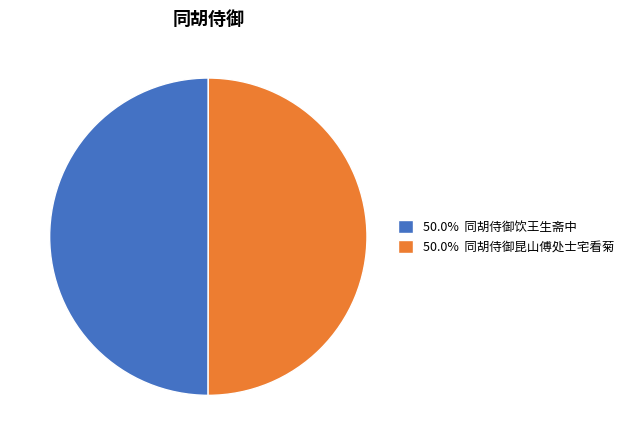

Is the sum of 50.0% 同胡侍御昆山傅处士宅看菊 and 50.0% 同胡侍御饮王生斋中 greater than half?

Yes